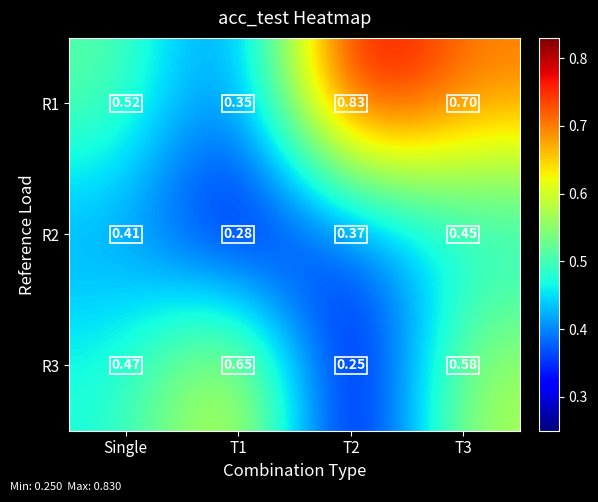

Is the value of R1 at Single greater than the value of R3 at T1?

No